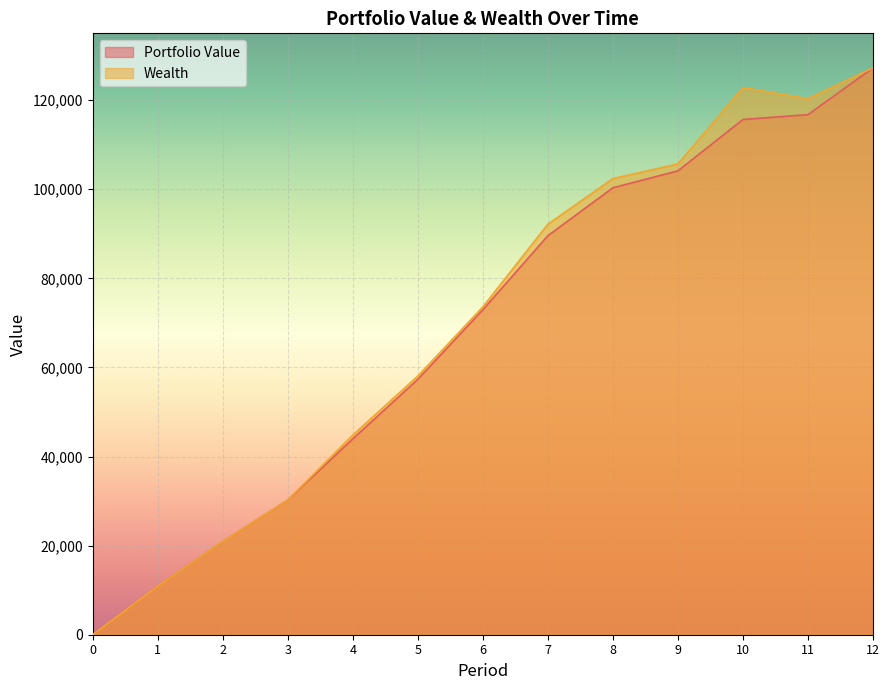

What is the sum of the Wealth values at 6 and 12?

200831.3